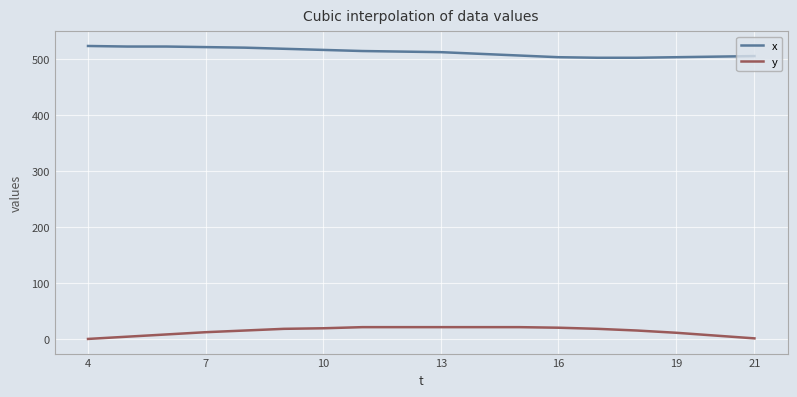

What is the highest value of the x series?

523